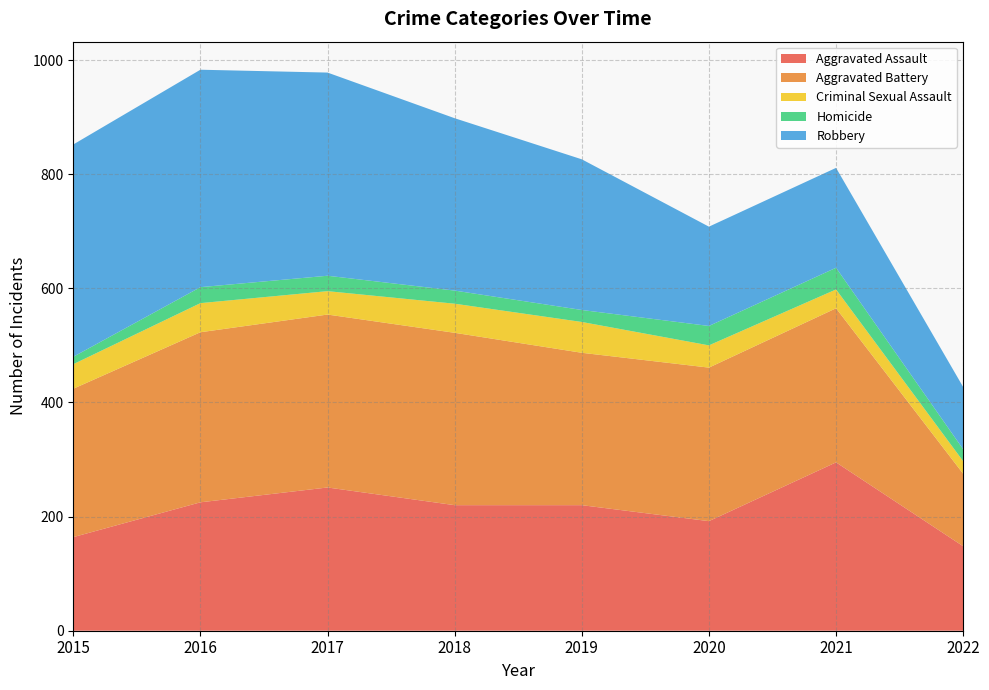

Reading left to right, transcribe all the data shown in this chart.

Aggravated Assault: 2015=164	2016=225	2017=251	2018=220	2019=220	2020=192	2021=295	2022=148
Aggravated Battery: 2015=260	2016=298	2017=303	2018=302	2019=267	2020=269	2021=270	2022=127
Criminal Sexual Assault: 2015=43	2016=51	2017=41	2018=51	2019=54	2020=39	2021=33	2022=22
Homicide: 2015=13	2016=28	2017=27	2018=23	2019=21	2020=34	2021=38	2022=21
Robbery: 2015=372	2016=381	2017=356	2018=302	2019=264	2020=174	2021=175	2022=109